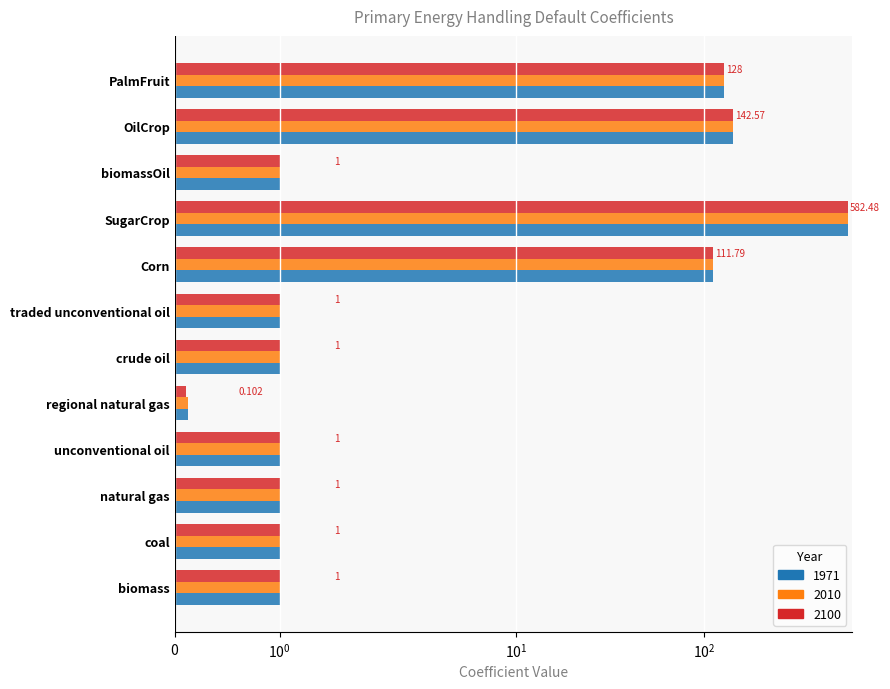

What is the difference between the second highest and second lowest values in the 1971 series?

141.6